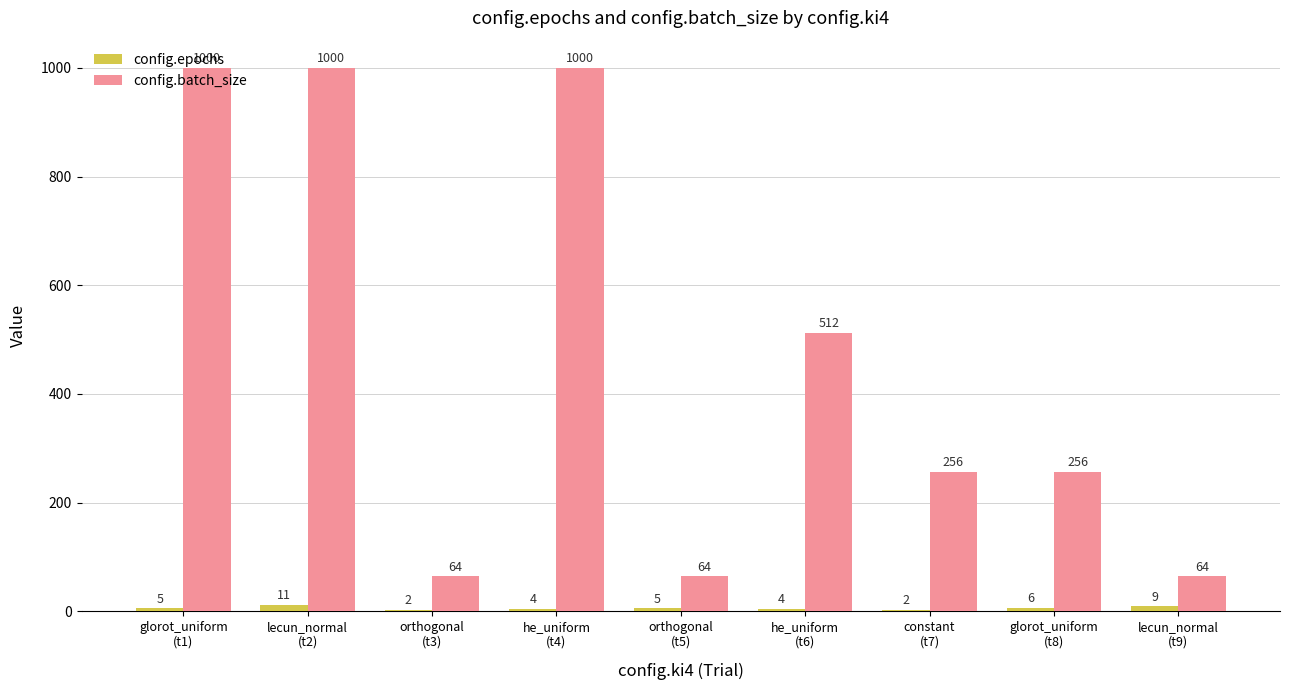

What is the greatest value displayed?

1000